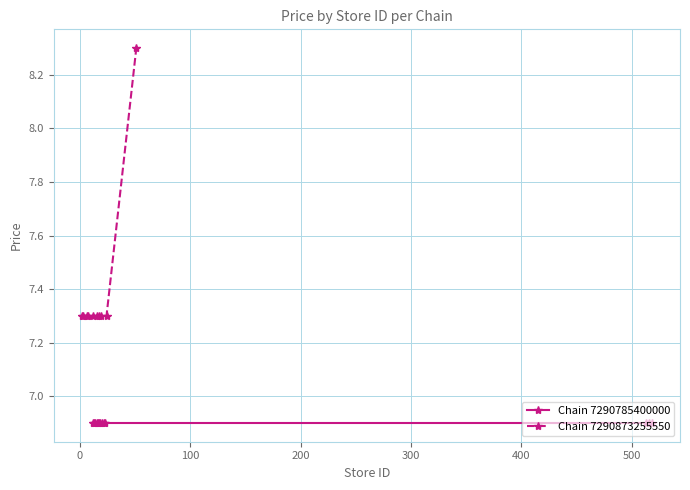

What is the value of the Chain 7290873255550 point at the 6th from the left?

7.3